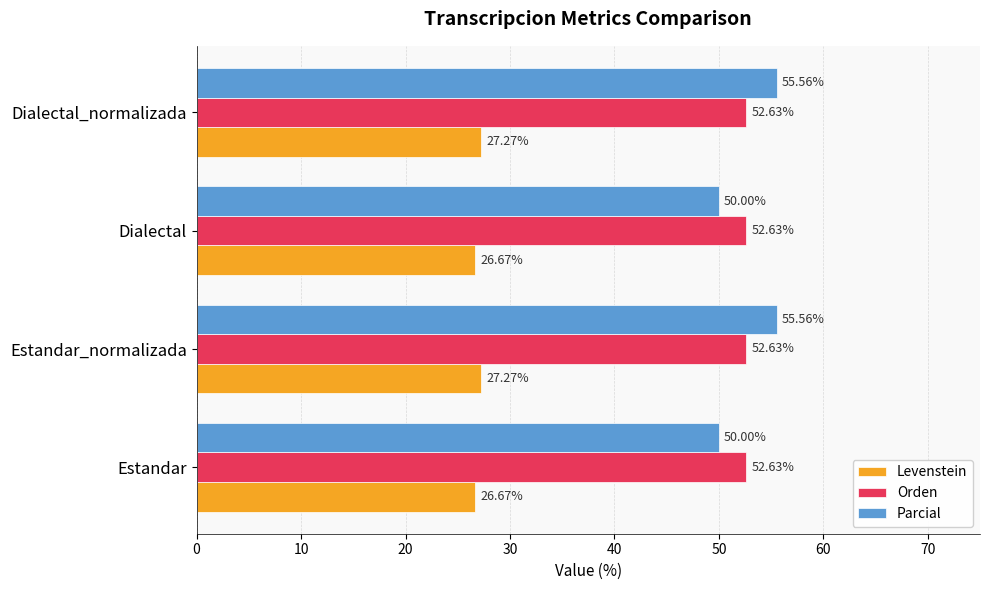

Which series changed the most between Estandar and Estandar_normalizada?

Parcial